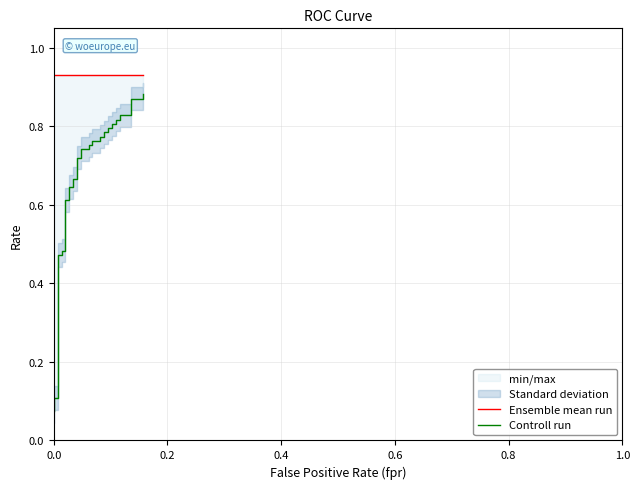

Read the Controll run value at 0.0.

0.1